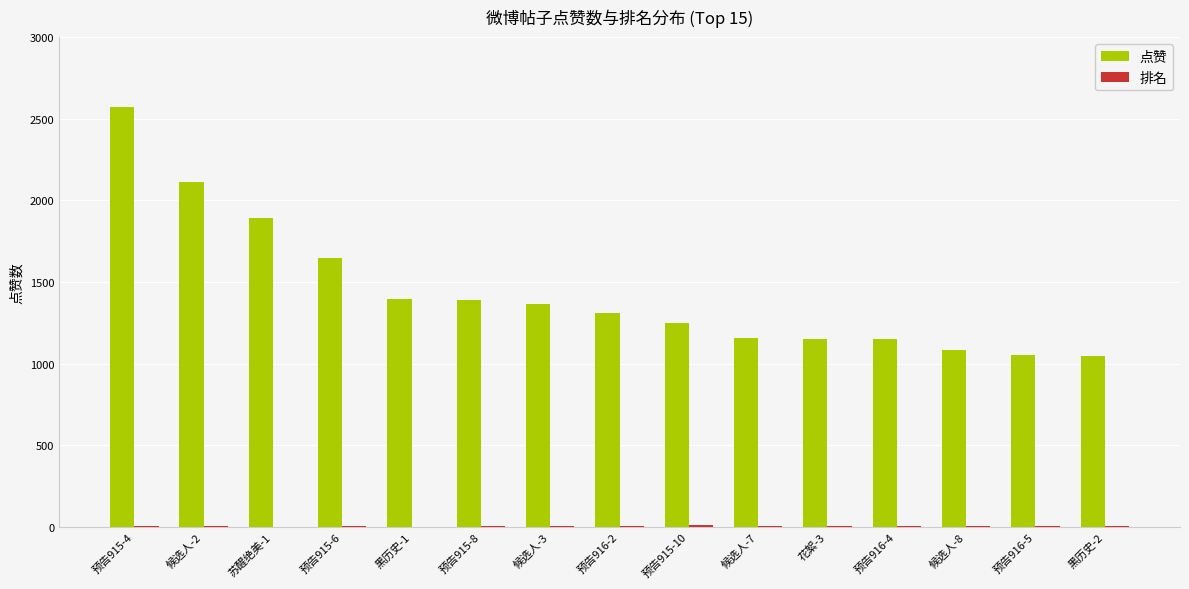

What is the total value across all series at 预告916-2?

1313